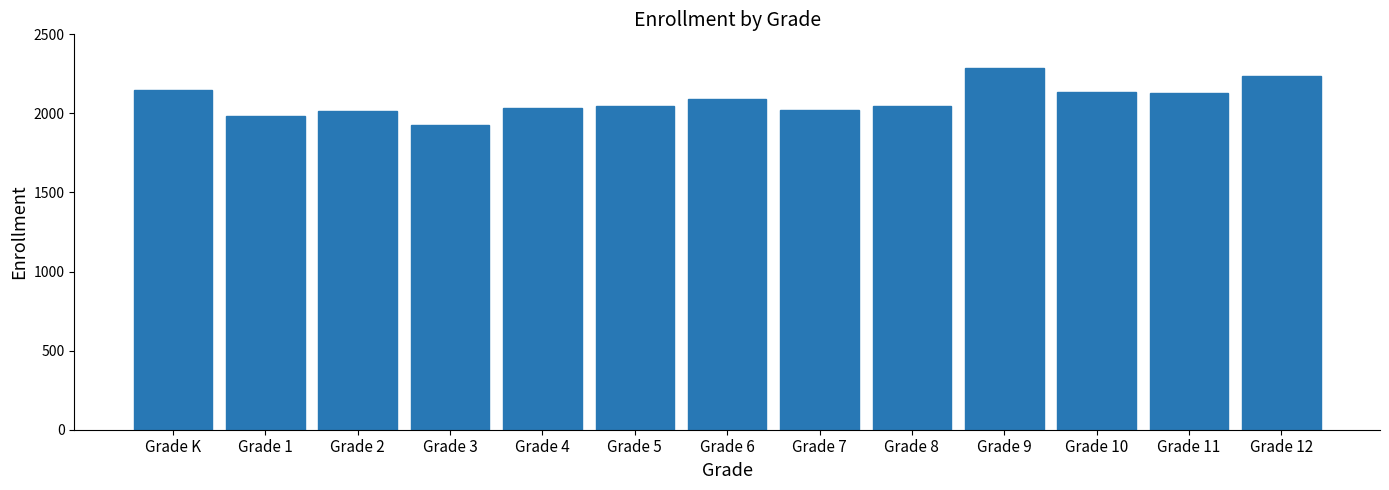

What is the change in value from Grade 5 to Grade 7?

-21